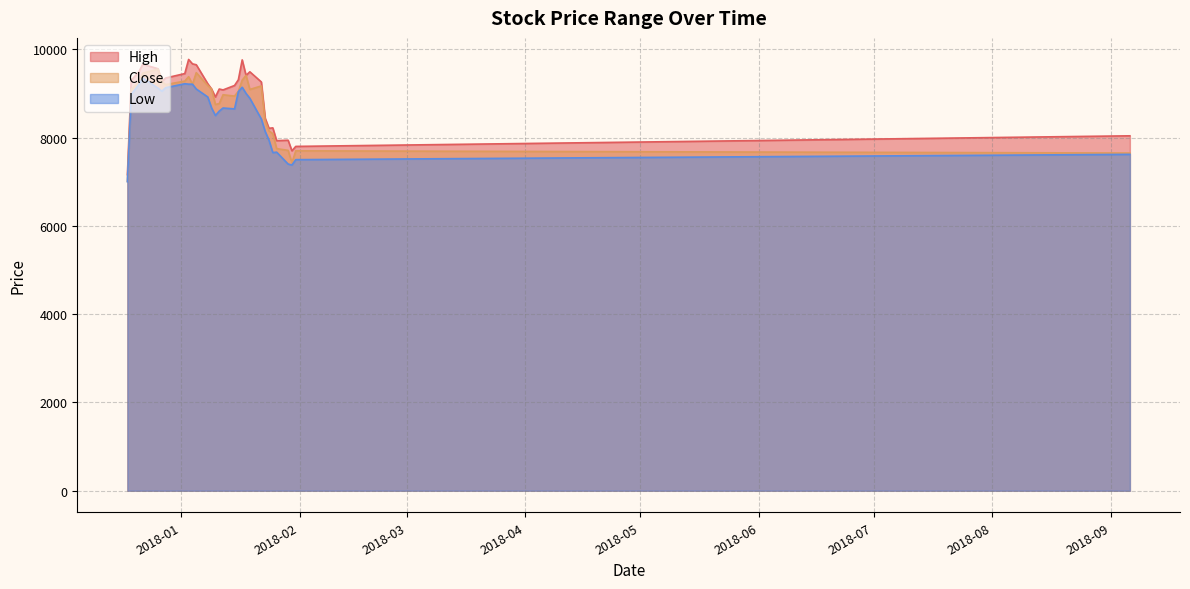

The value of Low at 2018-01-24 is 7940. True or false?

True